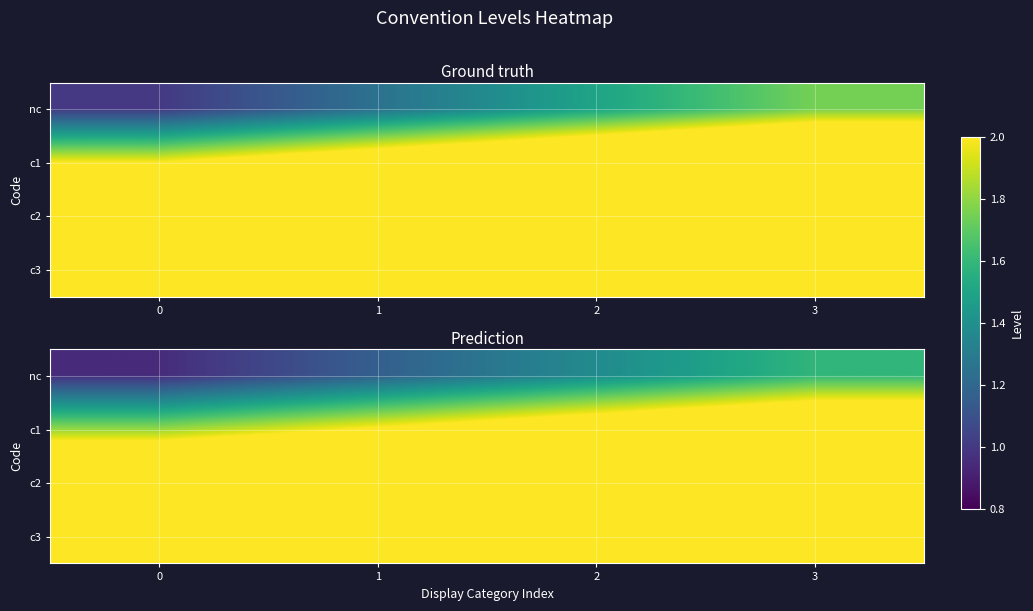

Is it true that nc equals 0.5 at 2?

False